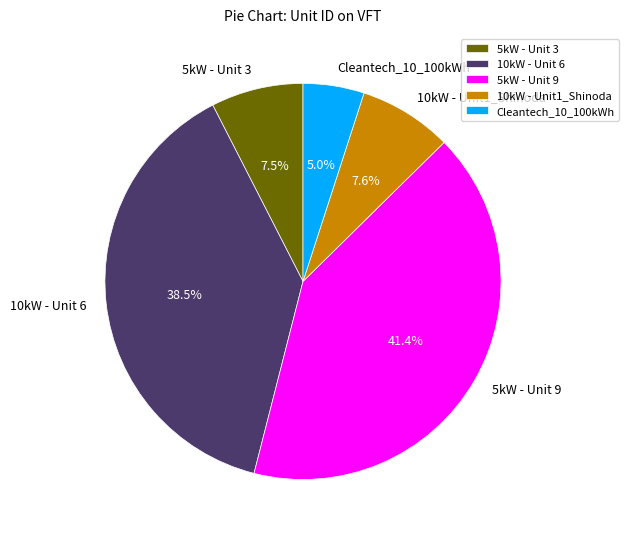

What percentage is NOT represented by Cleantech_10_100kWh?

95.0%